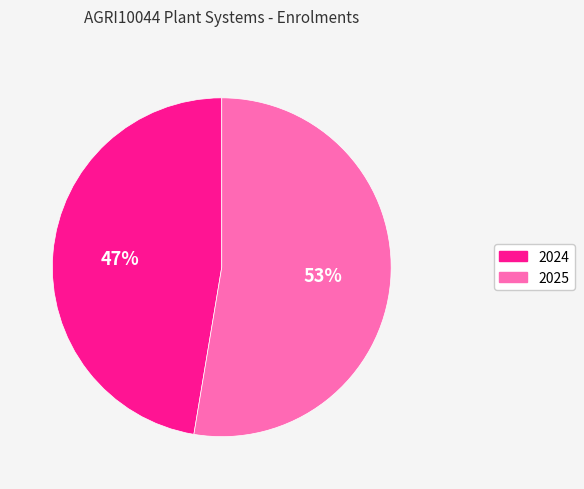

To the nearest percent, what is the average slice percentage?

50%